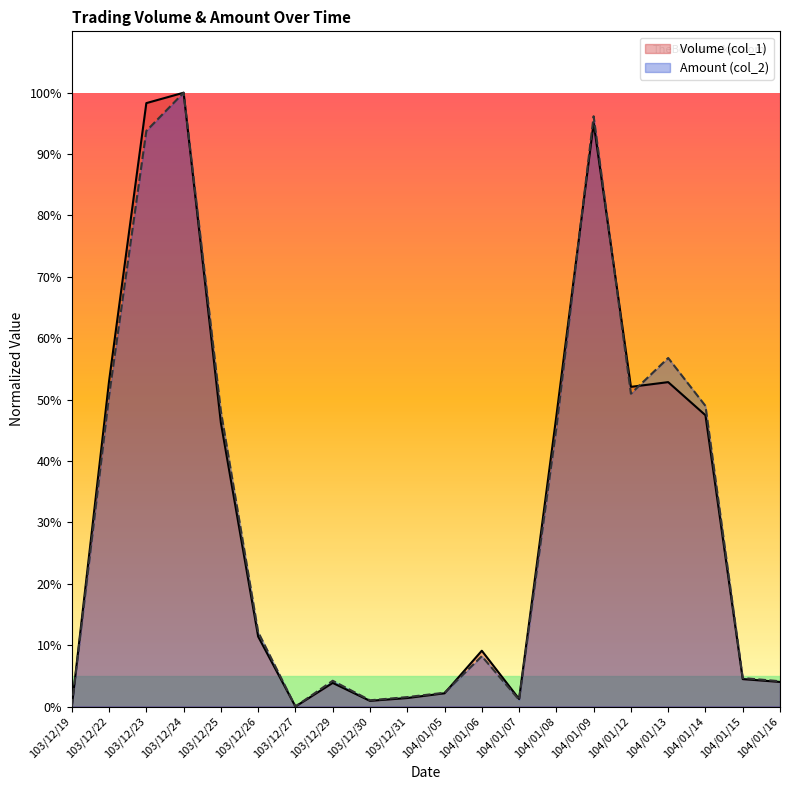

What is the label of the 16th point from the right?

103/12/25